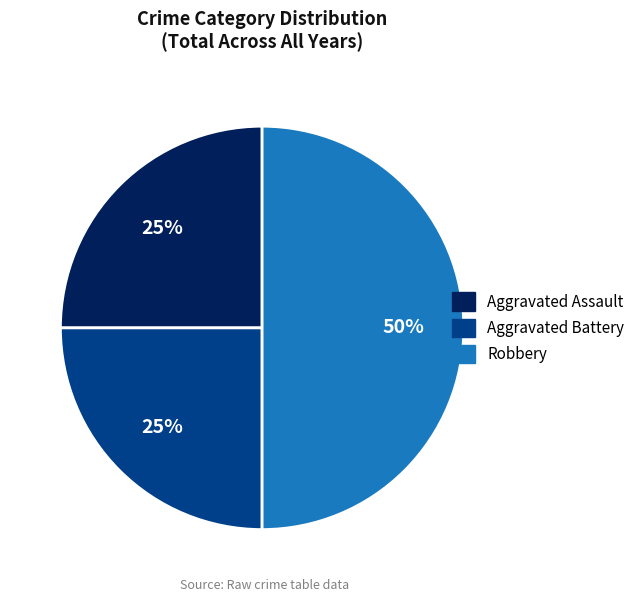

To the nearest percent, what portion does Robbery represent?

50%